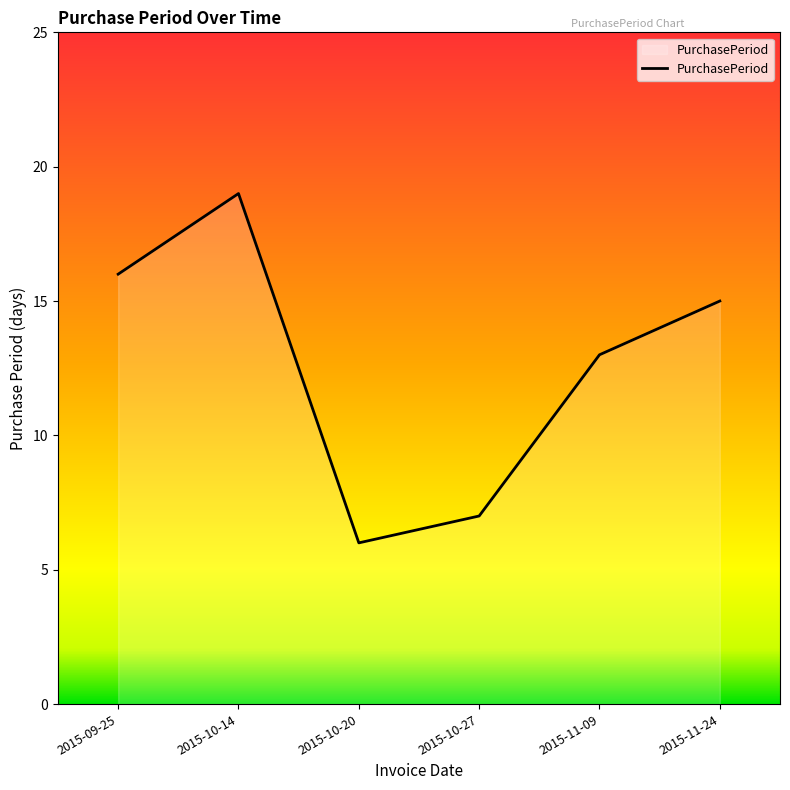

List the labels in order of value, largest first.

2015-10-14, 2015-09-25, 2015-11-24, 2015-11-09, 2015-10-27, 2015-10-20